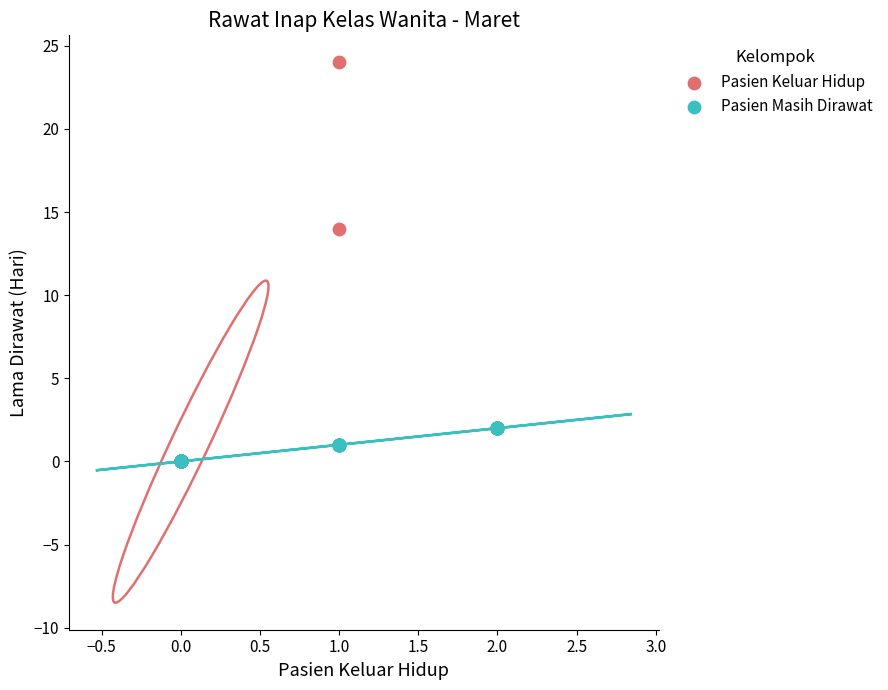

Which series has the largest Y range (max minus min)?

Pasien Keluar Hidup